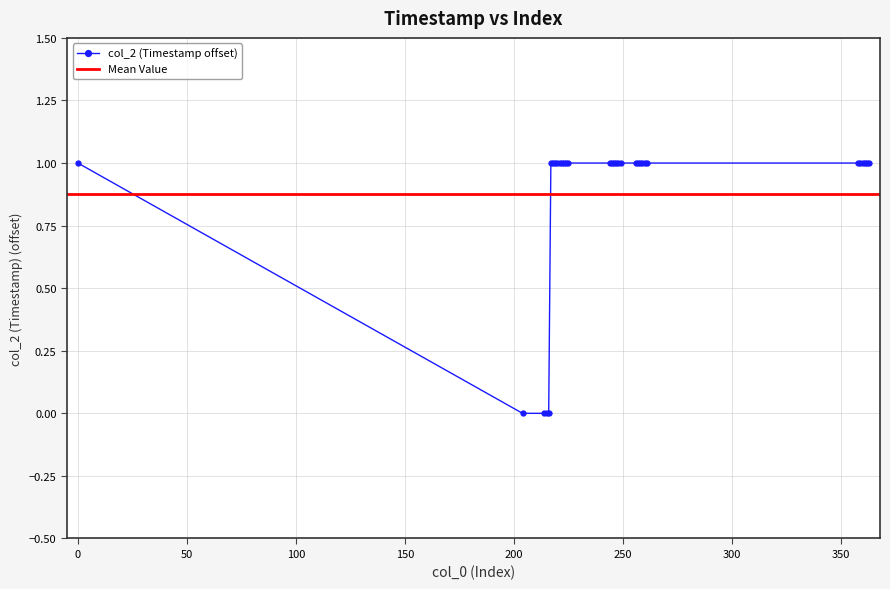

Reading left to right, list all the values displayed in this chart.

0=1	204=0	214=0	215=0	216=0	217=1	218=1	219=1	220=1	221=1	222=1	223=1	224=1	225=1	244=1	245=1	246=1	247=1	248=1	249=1	256=1	257=1	258=1	259=1	260=1	261=1	358=1	359=1	360=1	361=1	362=1	363=1